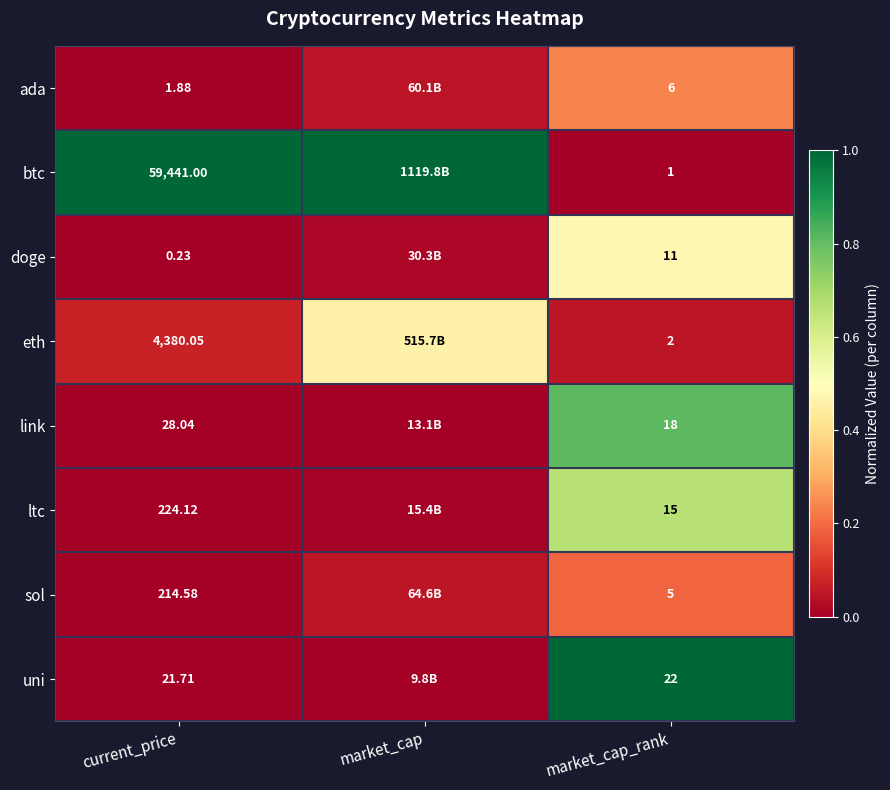

How many categories are shown in the chart?

3